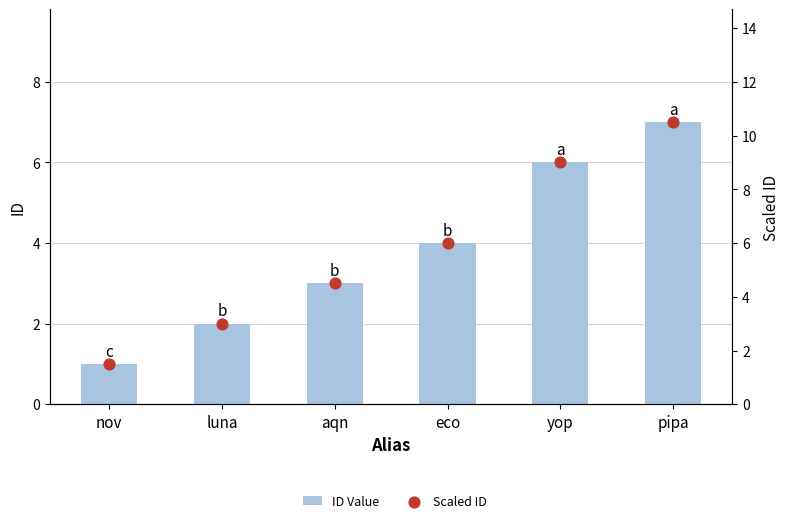

At which category is the sum across all series the highest?

pipa